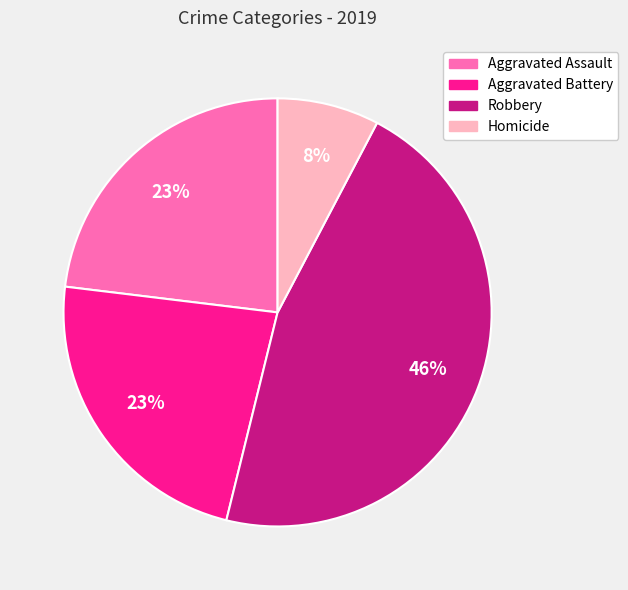

Which category has the biggest portion of the pie?

Robbery